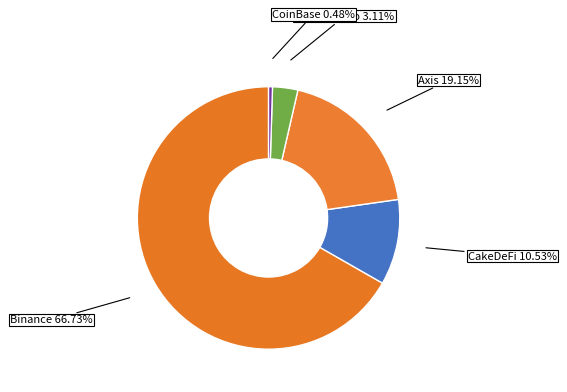

How many segments does this pie chart have?

5